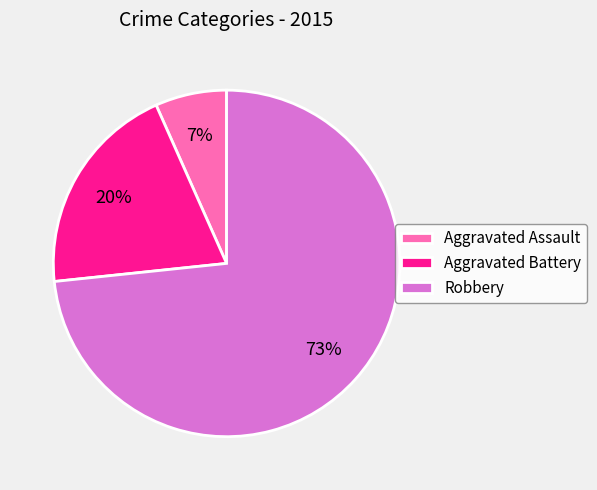

What is the majority slice?

Robbery